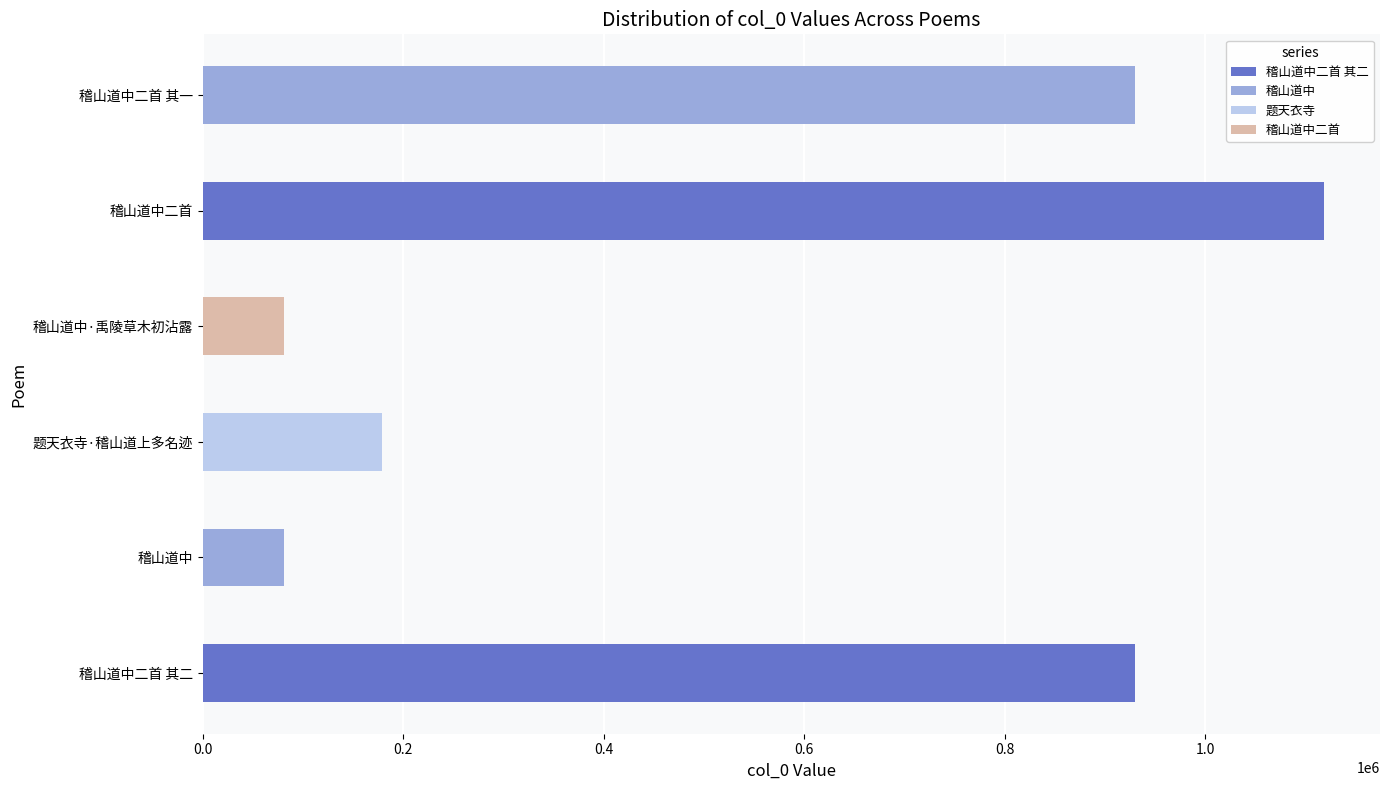

What is the difference between the second highest and minimum values?

849018